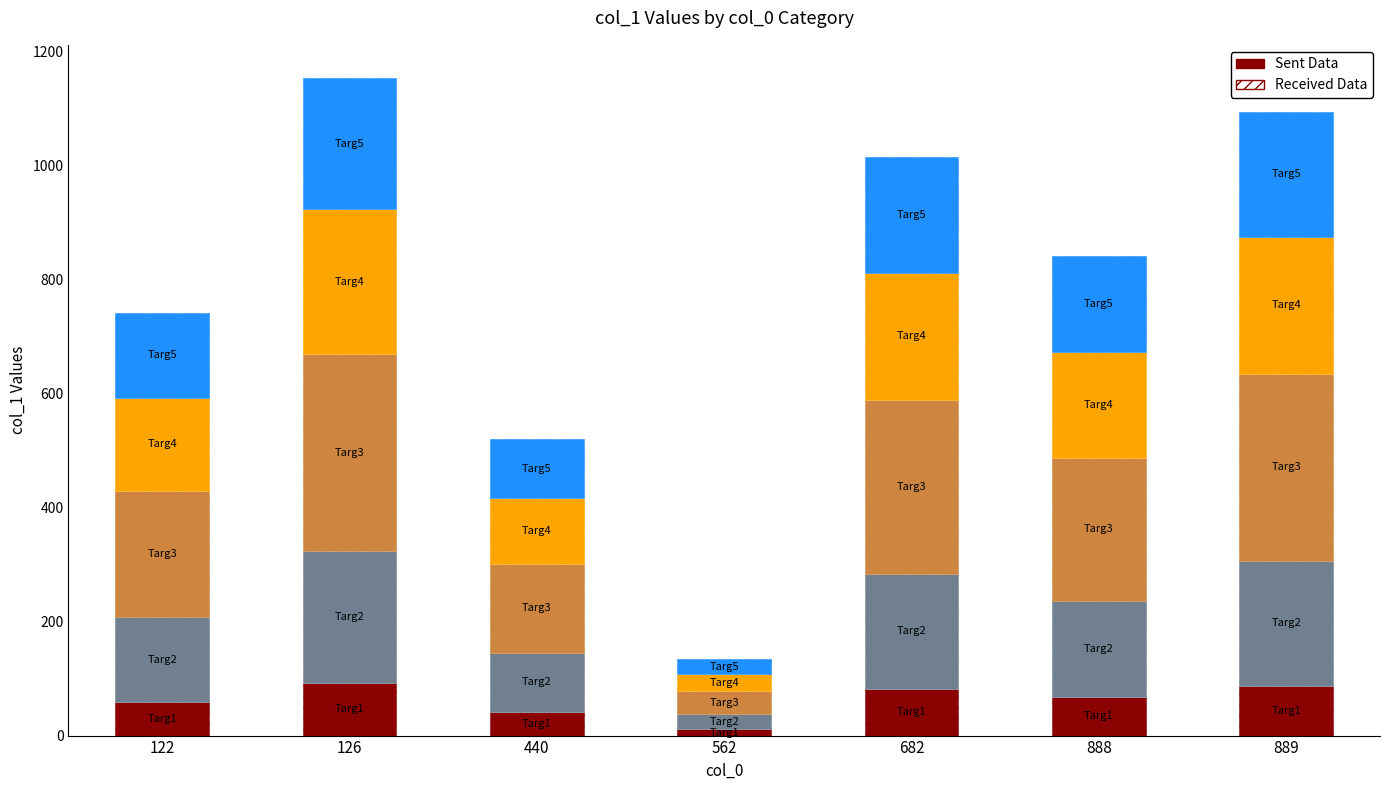

What is the difference between the maximum and minimum values?

81.6